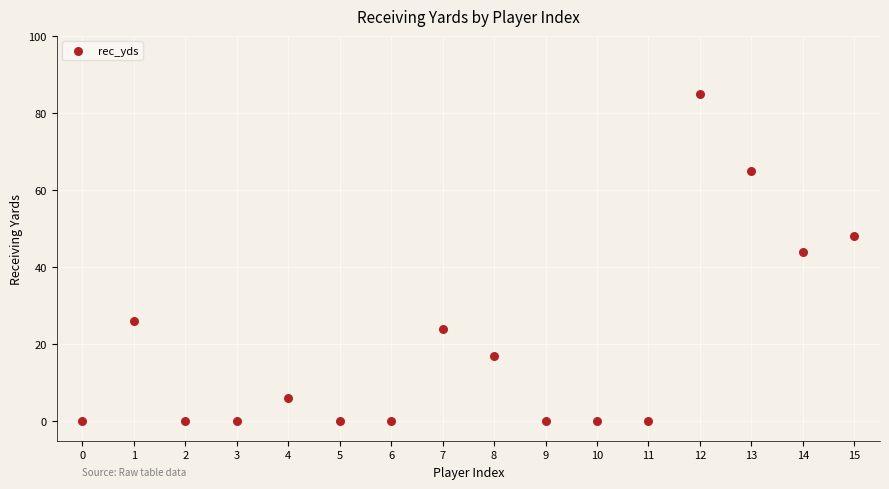

What Y value in the scatter plot is closest to 42?

44